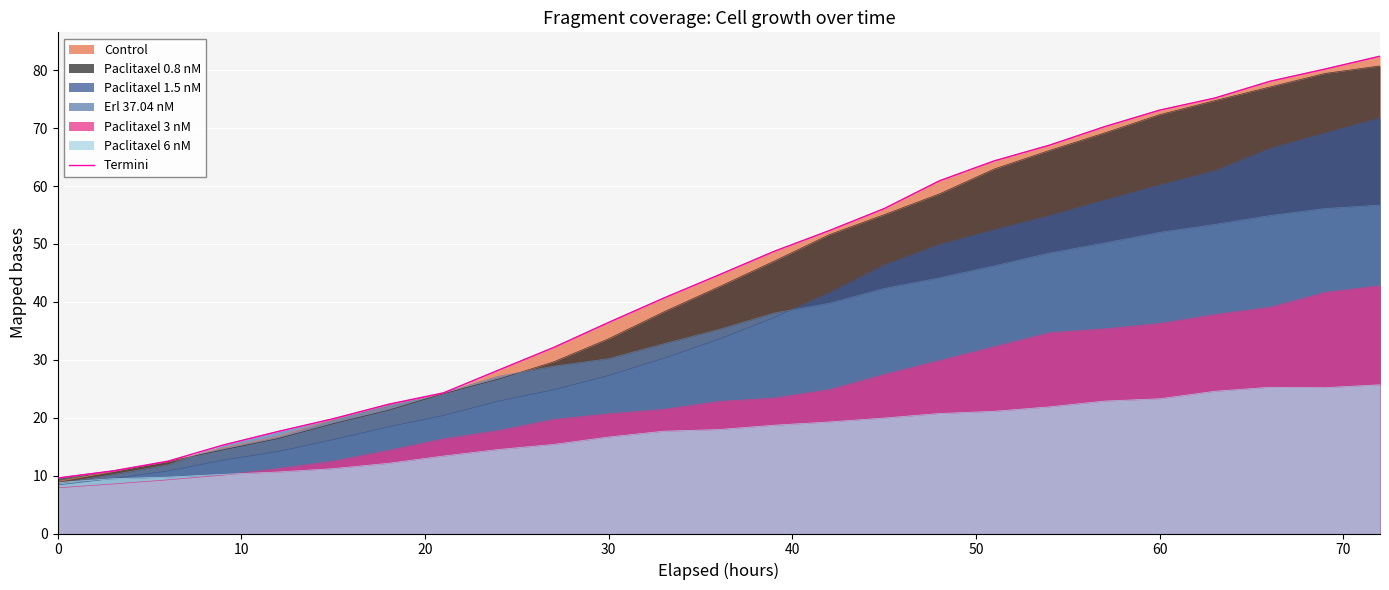

What is the difference between the second highest and minimum values?

70.6